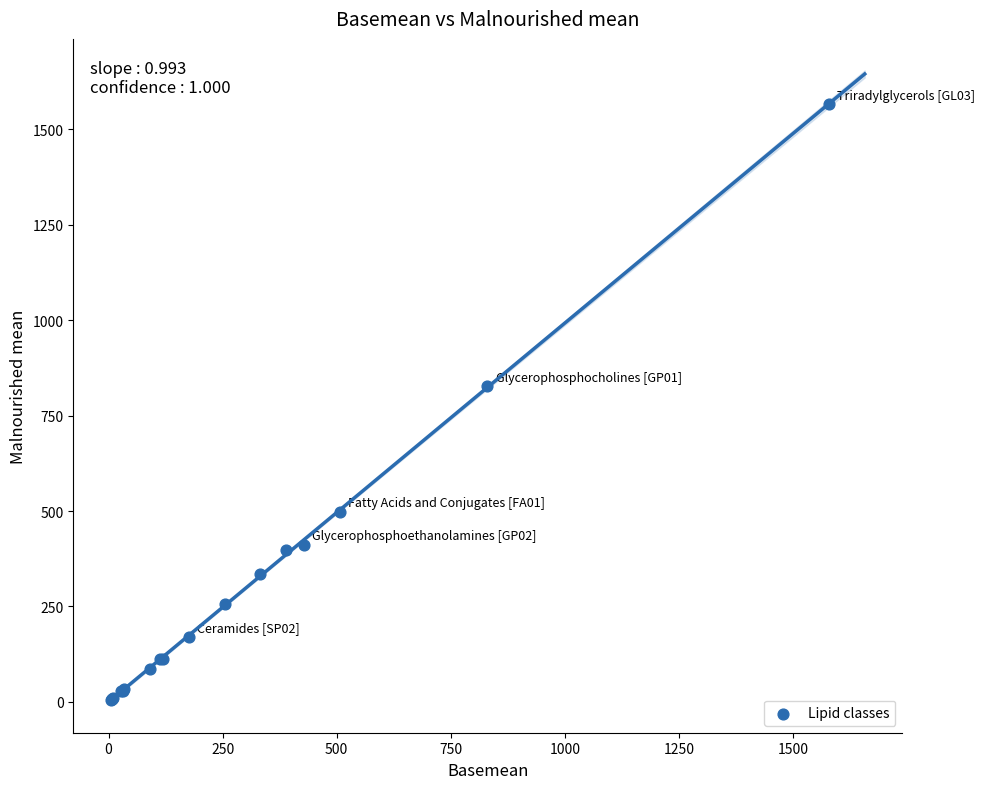

What Y value in the scatter plot is closest to 785?

827.5